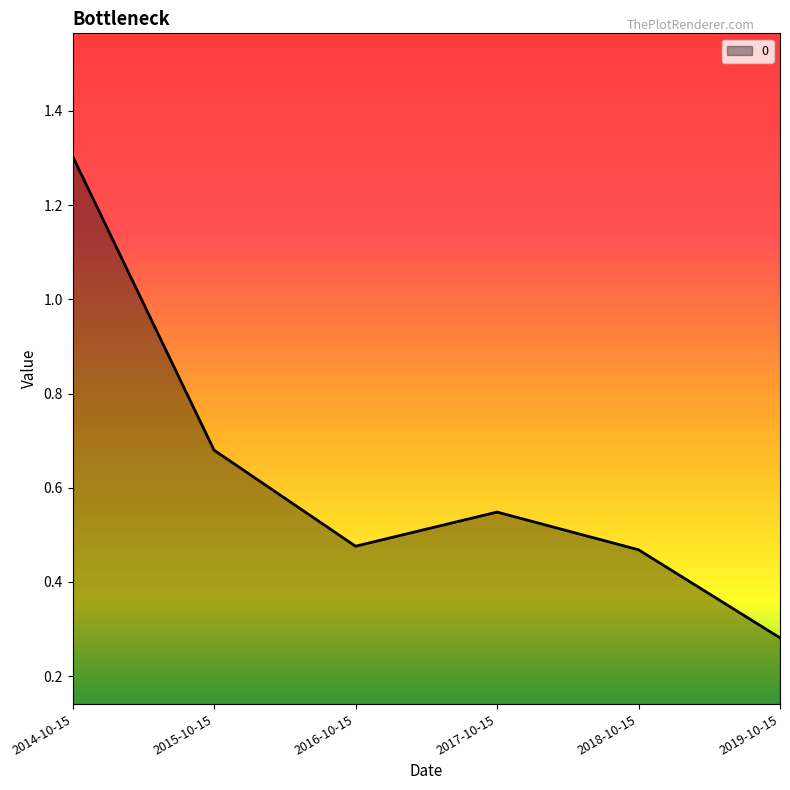

Which category has the lowest value across all series?

2019-10-15